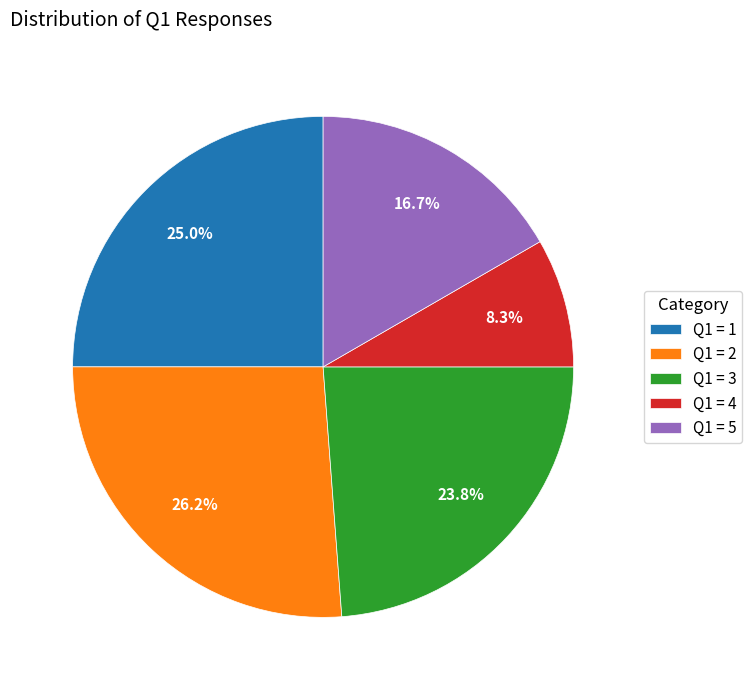

What percentage do Q1 = 5 and Q1 = 3 together represent?

40.5%